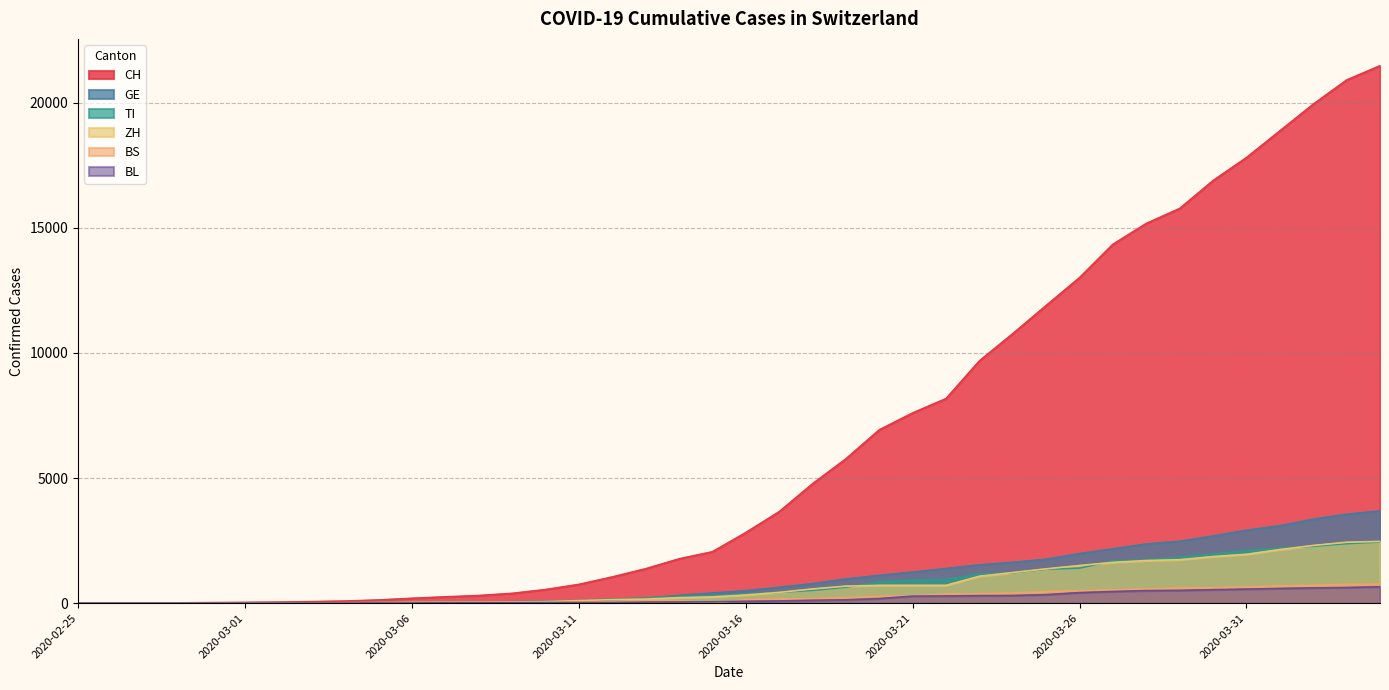

At which category is the sum across all series the highest?

2020-04-04